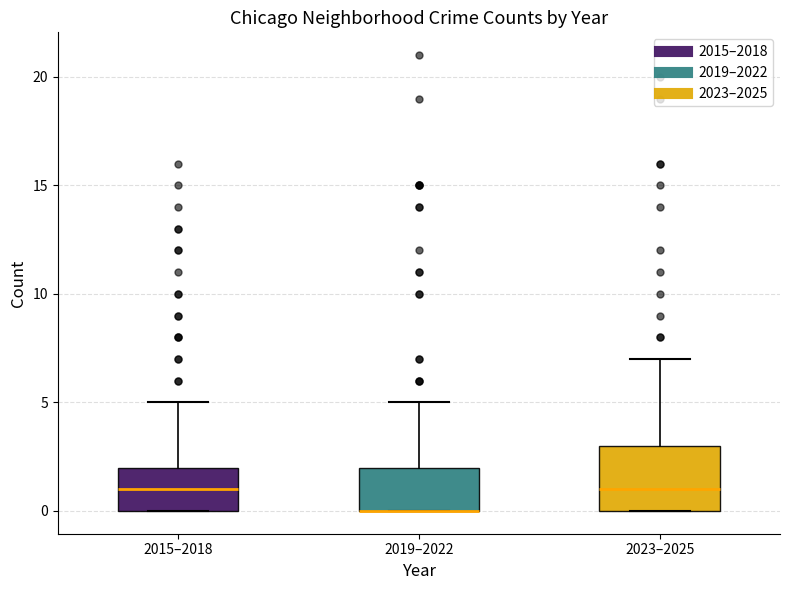

Where is the lower edge of the box for 2023–2025 on the y-axis? The values are not printed on the chart, so give them approximately, as read against the axis.

0